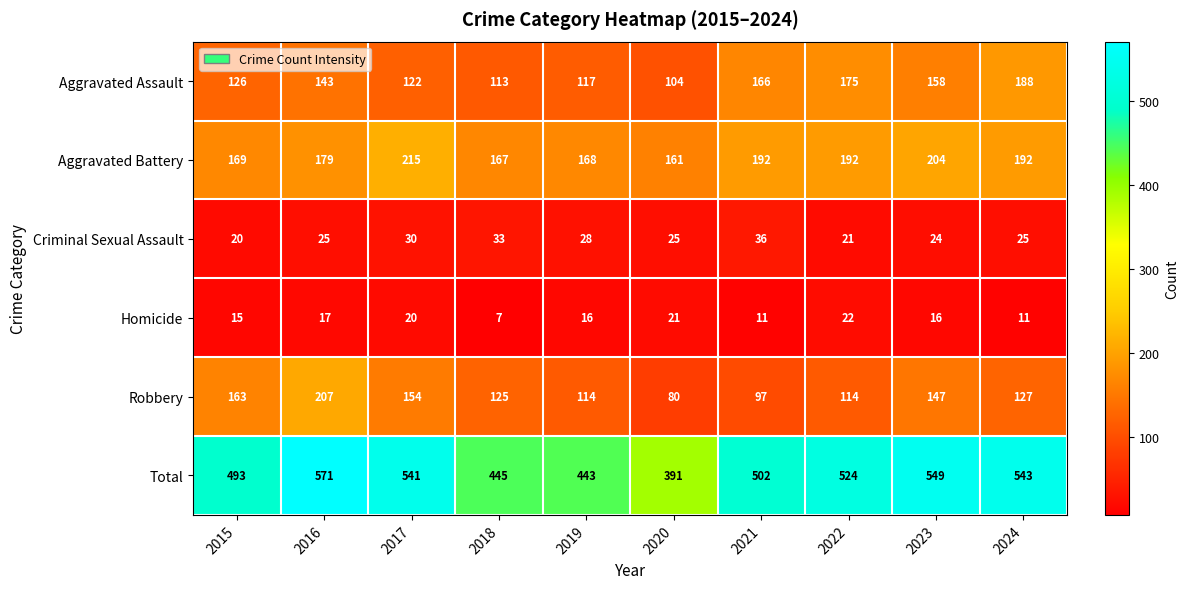

Where is Robbery nearest to the value 143?

2023